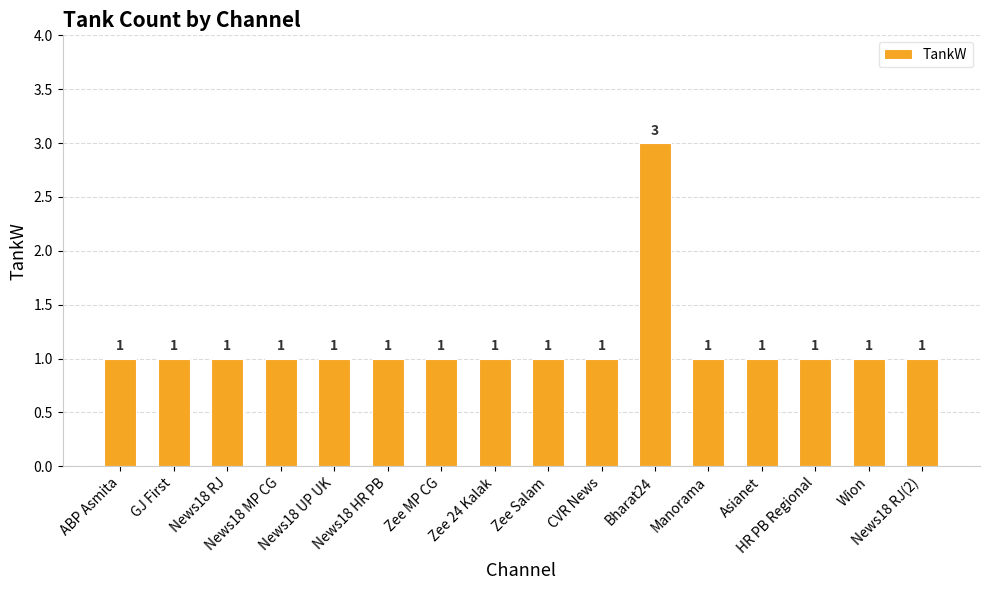

What is the greatest value displayed?

3